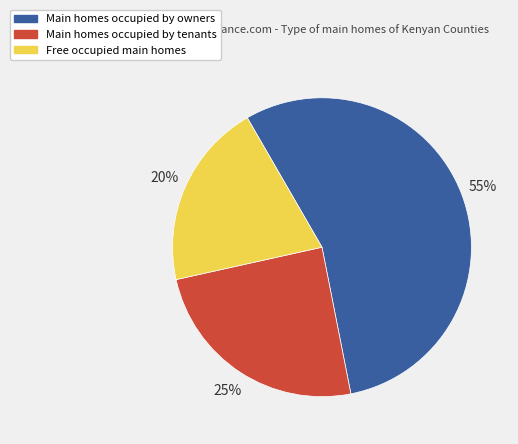

How many segments does this pie chart have?

3